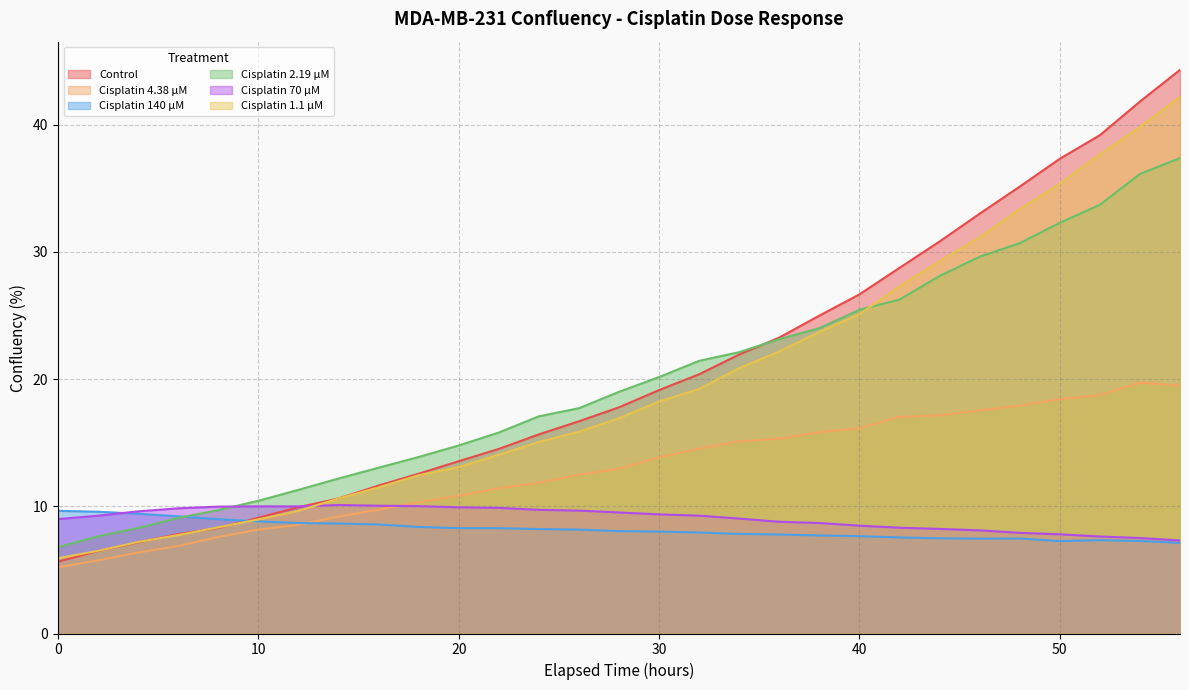

Reading left to right, what are all the values shown in this chart?

Control: 0=5.6	2=6.5	4=7.2	6=7.8	8=8.3	10=9.1	12=9.9	14=10.6	16=11.6	18=12.6	20=13.5	22=14.5	24=15.7	26=16.7	28=17.8	30=19.1	32=20.4	34=21.9	36=23.3	38=25.0	40=26.7	42=28.7	44=30.8	46=33.0	48=35.1	50=37.3	52=39.2	54=41.8	56=44.3
Cisplatin 4.38 µM: 0=5.2	2=5.7	4=6.4	6=6.9	8=7.6	10=8.2	12=8.5	14=9.2	16=9.7	18=10.3	20=10.8	22=11.4	24=11.8	26=12.5	28=12.9	30=13.8	32=14.5	34=15.1	36=15.3	38=15.8	40=16.1	42=17.0	44=17.1	46=17.5	48=17.9	50=18.4	52=18.7	54=19.7	56=19.5
Cisplatin 140 µM: 0=9.6	2=9.6	4=9.4	6=9.2	8=9.0	10=8.8	12=8.7	14=8.6	16=8.6	18=8.4	20=8.3	22=8.3	24=8.2	26=8.2	28=8.0	30=8.0	32=7.9	34=7.8	36=7.8	38=7.7	40=7.7	42=7.5	44=7.5	46=7.5	48=7.5	50=7.3	52=7.3	54=7.3	56=7.1
Cisplatin 2.19 µM: 0=6.8	2=7.6	4=8.3	6=9.1	8=9.7	10=10.4	12=11.3	14=12.2	16=13.0	18=13.9	20=14.8	22=15.8	24=17.1	26=17.7	28=19.0	30=20.2	32=21.4	34=22.1	36=23.1	38=24.0	40=25.4	42=26.2	44=28.1	46=29.6	48=30.7	50=32.3	52=33.7	54=36.1	56=37.4
Cisplatin 70 µM: 0=9.0	2=9.3	4=9.6	6=9.8	8=10.0	10=10.0	12=10.0	14=10.1	16=10.0	18=10.0	20=9.9	22=9.9	24=9.7	26=9.7	28=9.5	30=9.4	32=9.3	34=9.0	36=8.8	38=8.7	40=8.5	42=8.3	44=8.2	46=8.1	48=7.9	50=7.8	52=7.6	54=7.5	56=7.3
Cisplatin 1.1 µM: 0=5.9	2=6.5	4=7.2	6=7.7	8=8.3	10=9.0	12=9.6	14=10.6	16=11.5	18=12.4	20=13.1	22=14.0	24=15.1	26=15.9	28=16.9	30=18.2	32=19.2	34=20.9	36=22.2	38=23.7	40=25.1	42=27.3	44=29.3	46=31.1	48=33.3	50=35.3	52=37.7	54=39.8	56=42.2